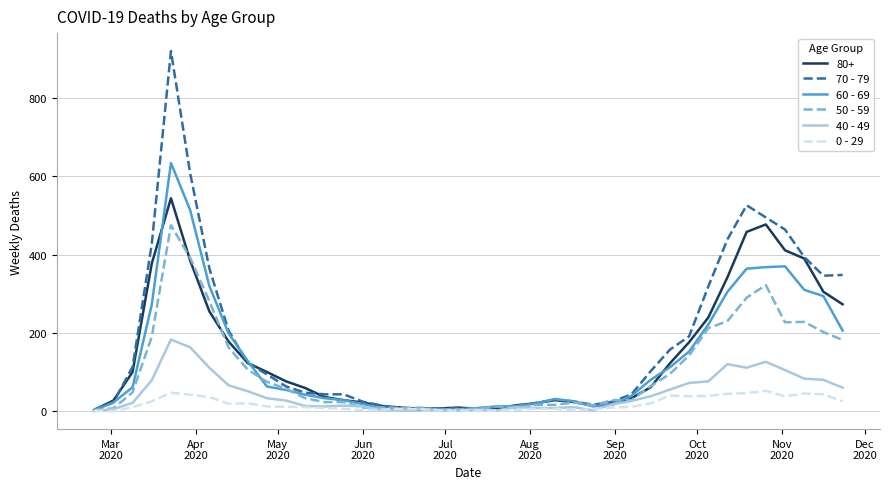

List the series in order of their peak value, lowest first.

0 - 29, 40 - 49, 50 - 59, 80+, 60 - 69, 70 - 79